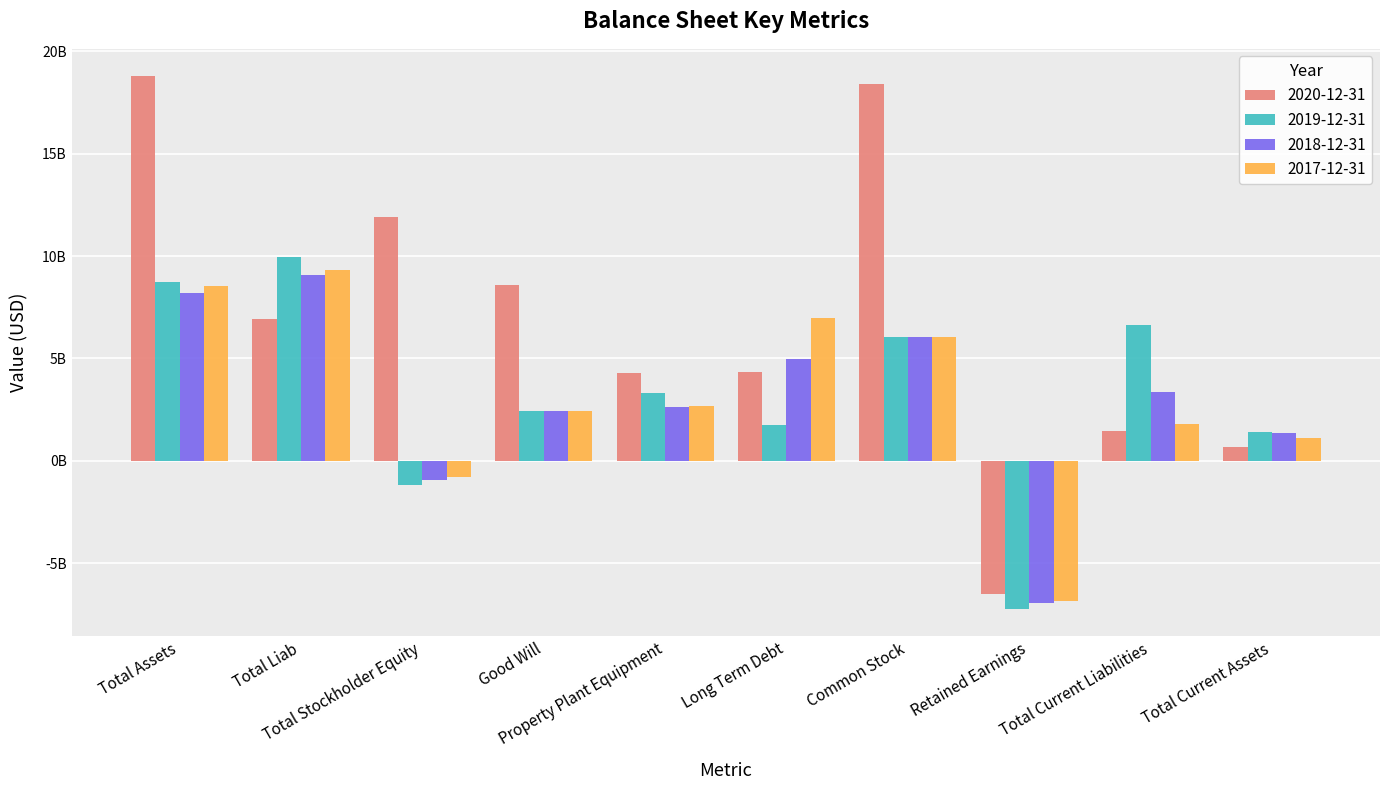

What are all the series names shown in the legend?

2020-12-31, 2019-12-31, 2018-12-31, 2017-12-31